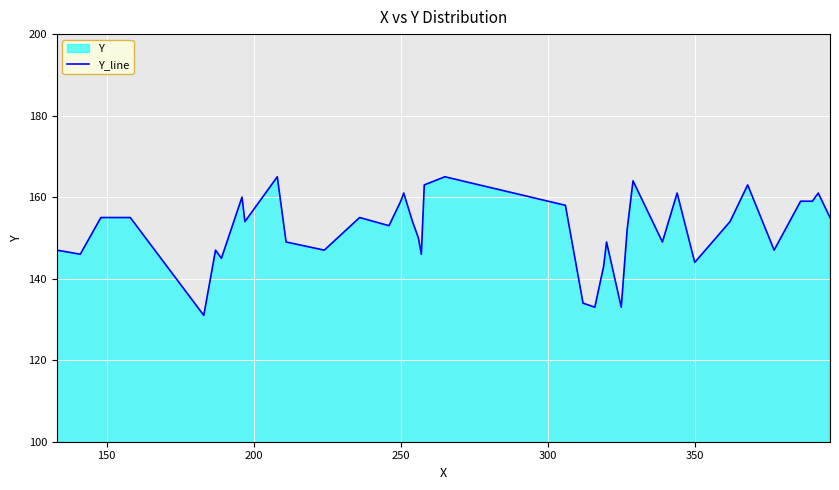

What is the difference between the maximum and minimum values?

34